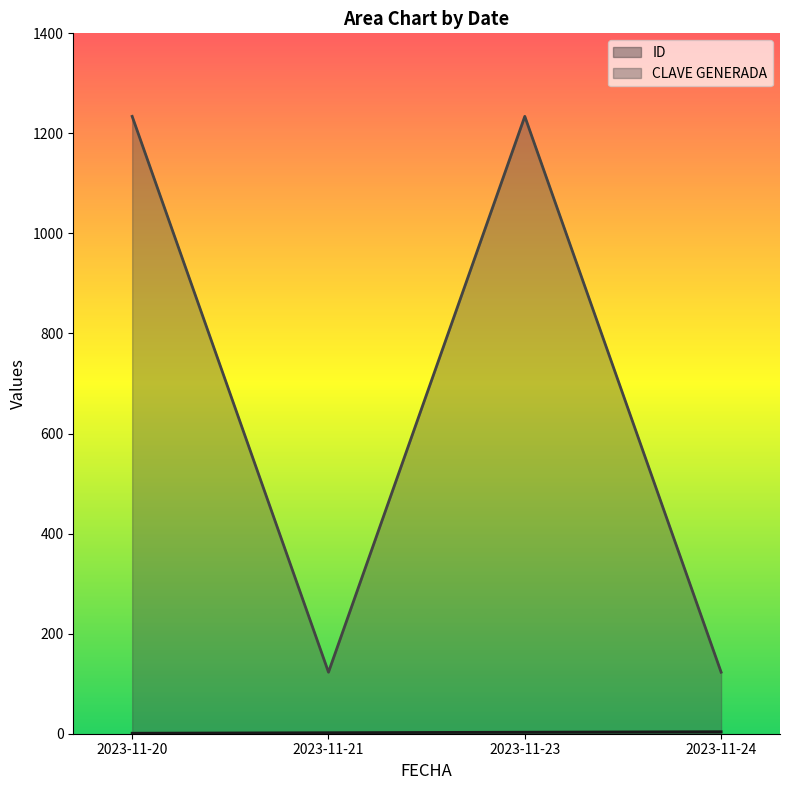

At how many categories does at least one series exceed 227?

2